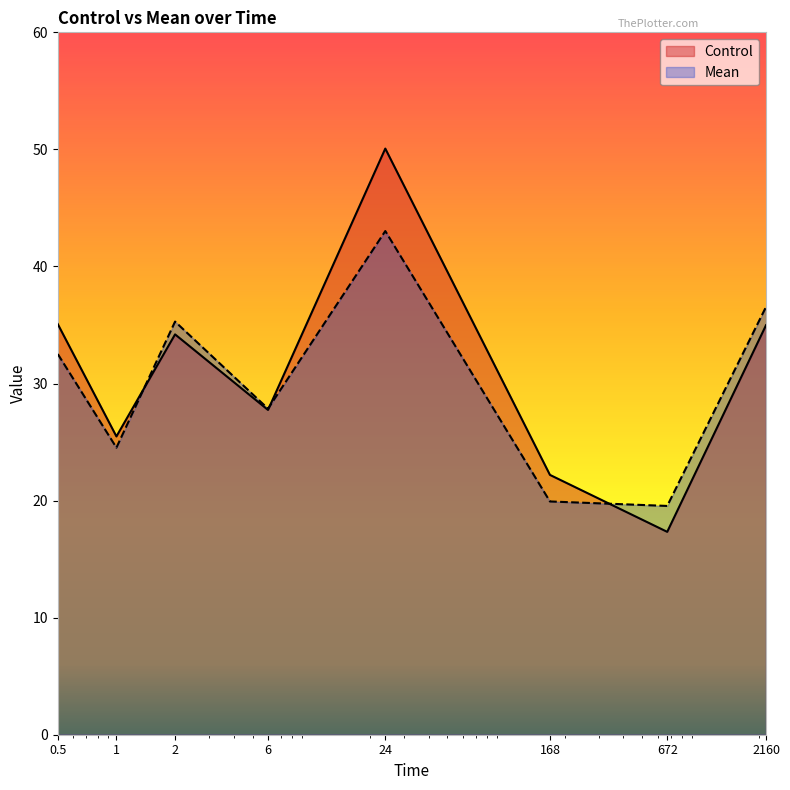

How many categories are shown in the chart?

8